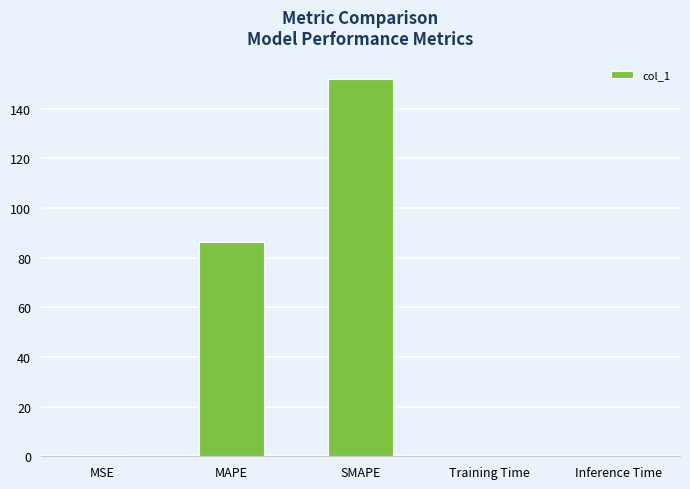

What is the difference between the values at Training Time and SMAPE?

151.8